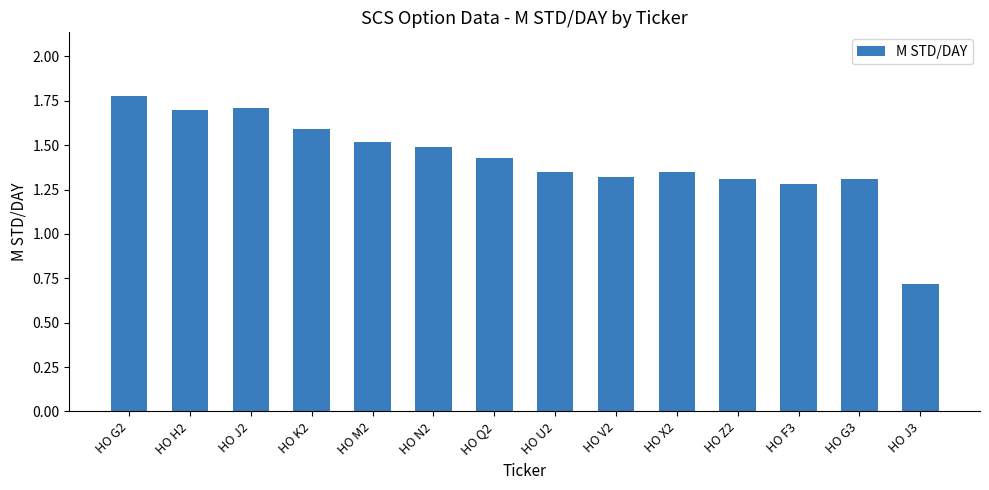

Is it true that the value at HO Q2 is 2.0?

False